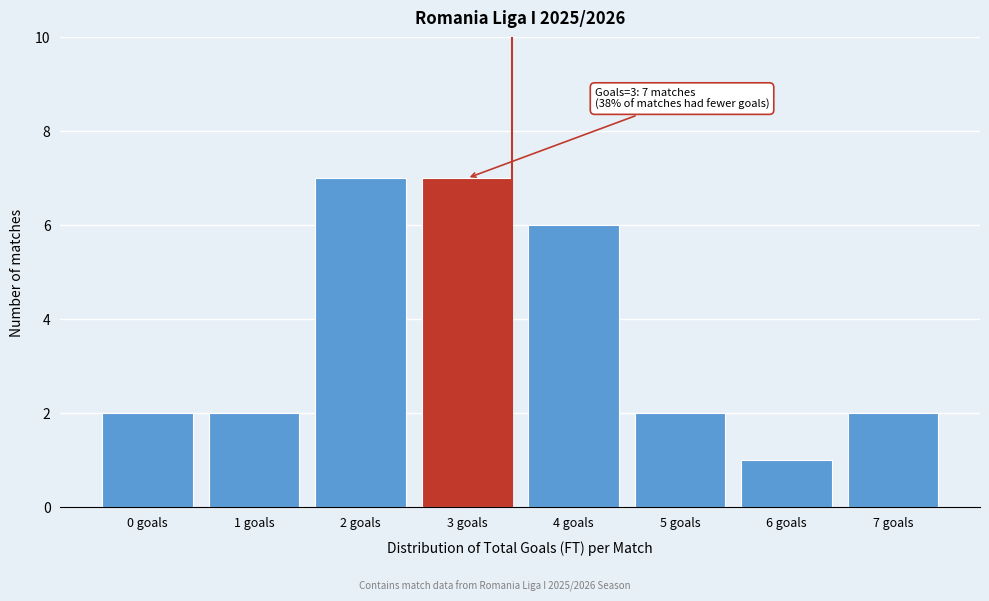

Reading right to left, transcribe all the data shown in this chart.

2	1	2	6	7	7	2	2